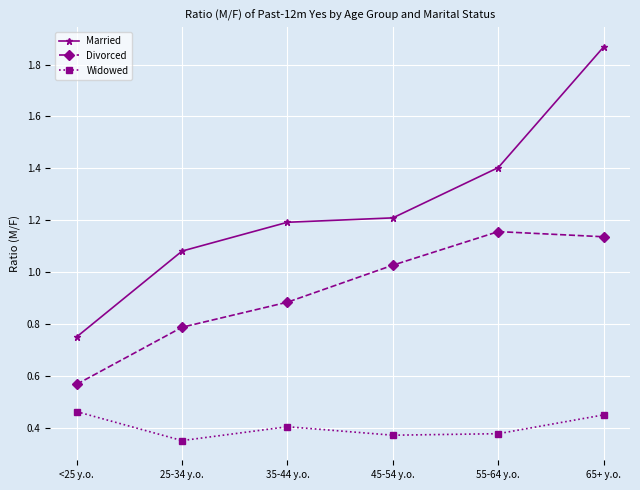

How many lines are shown in the chart?

3